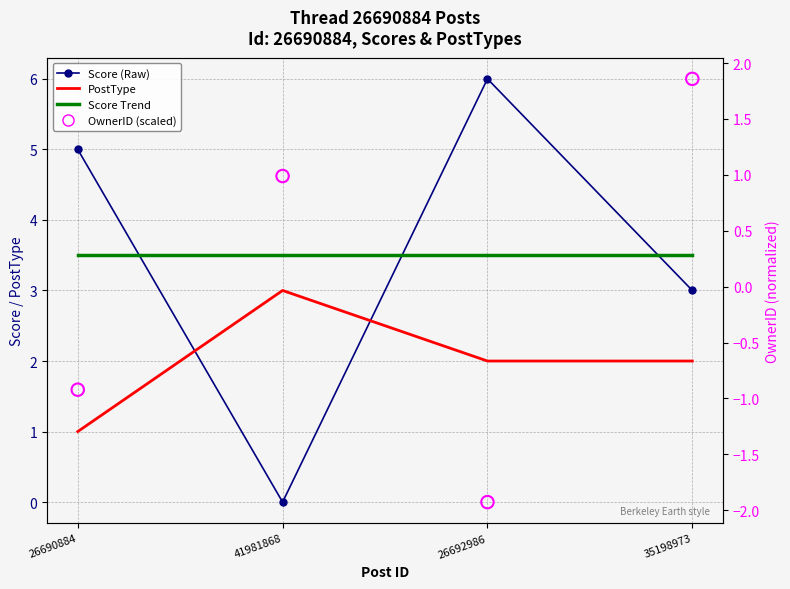

At which category is the sum across all series the highest?

35198973